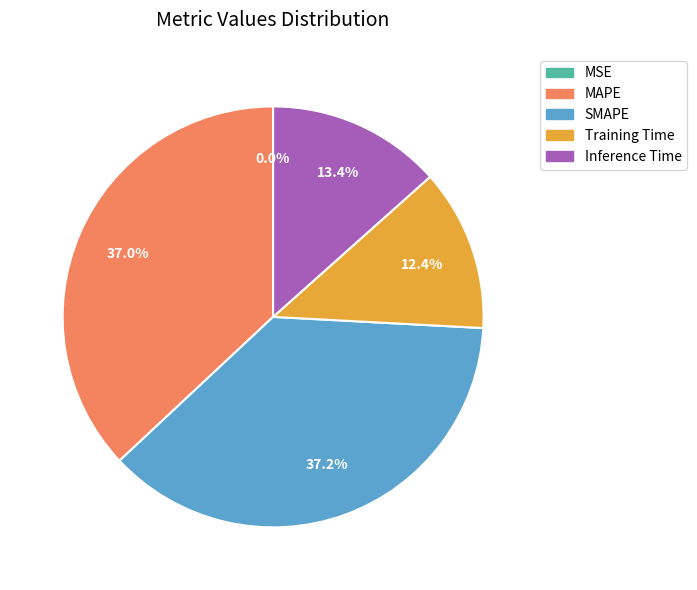

Is there any slice that represents more than half of the pie?

No